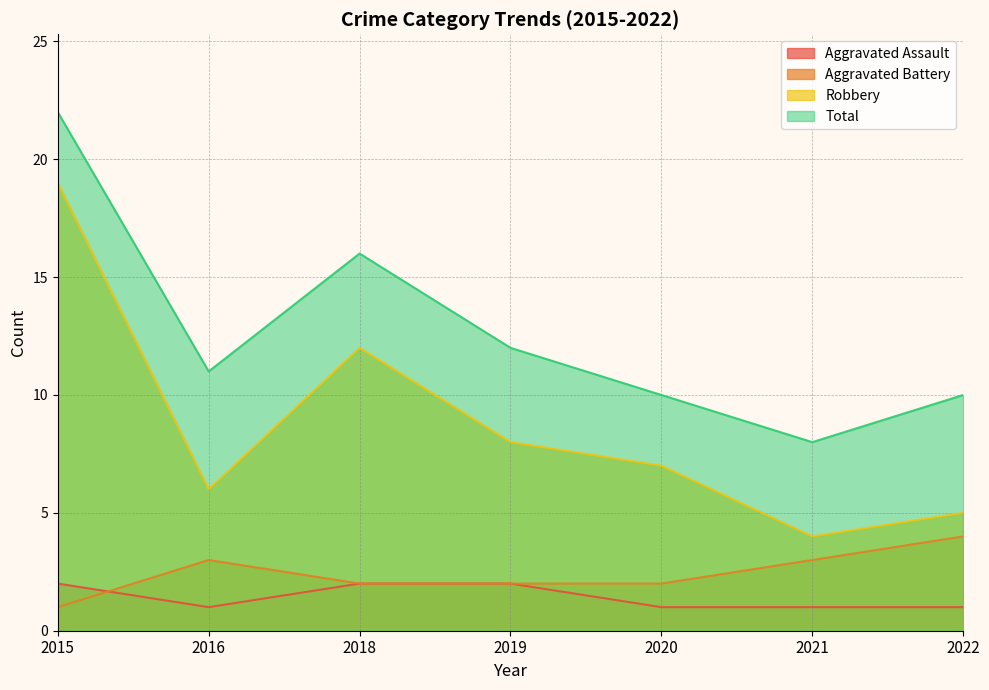

What are all the series names shown in the legend?

Aggravated Assault, Aggravated Battery, Robbery, Total